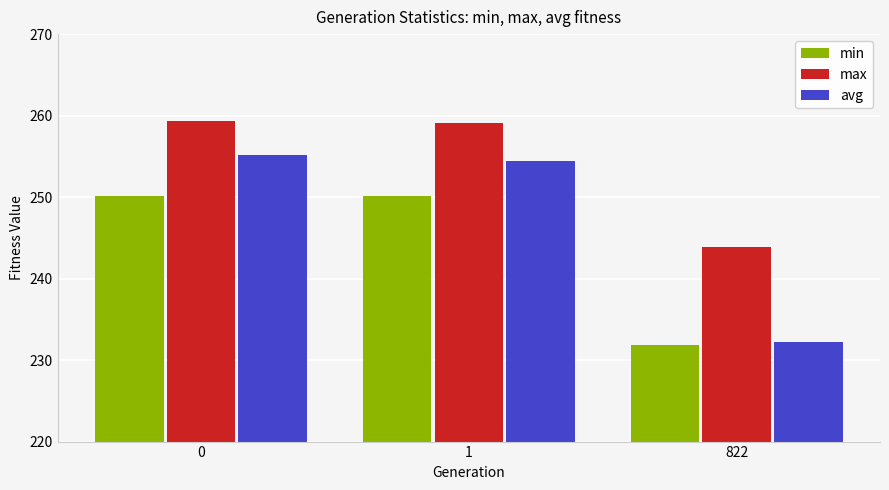

How many groups of bars are there?

3